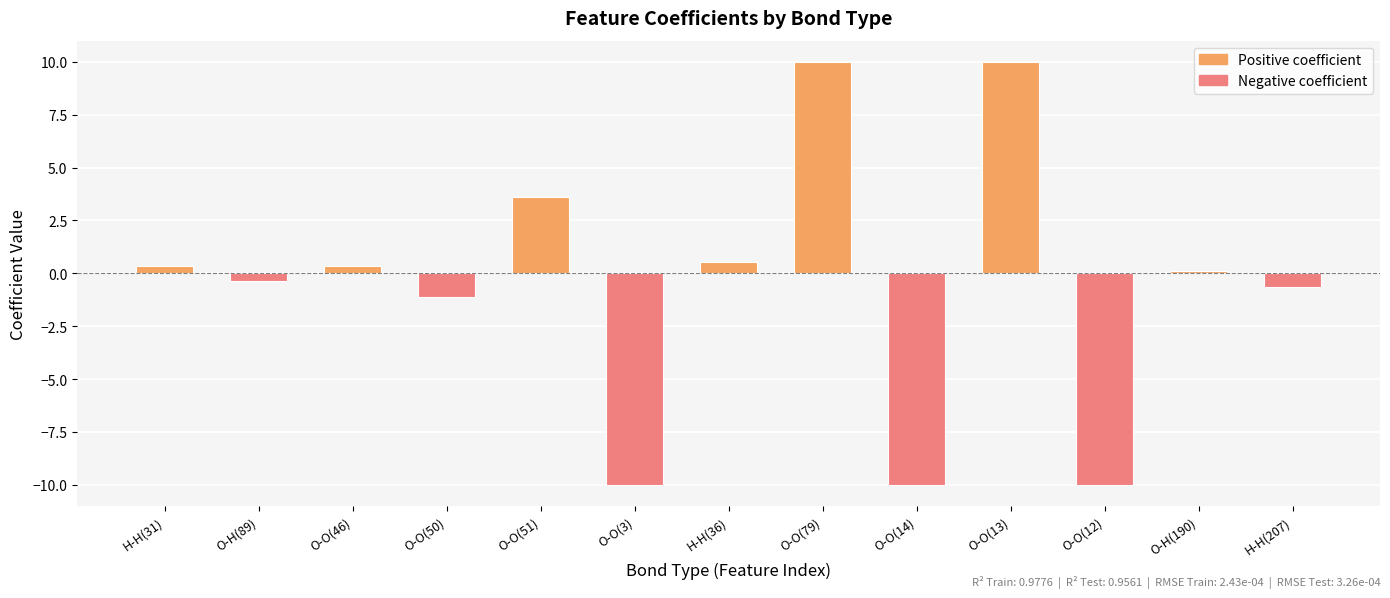

What is the value of the 9th bar from the left?

-10.0